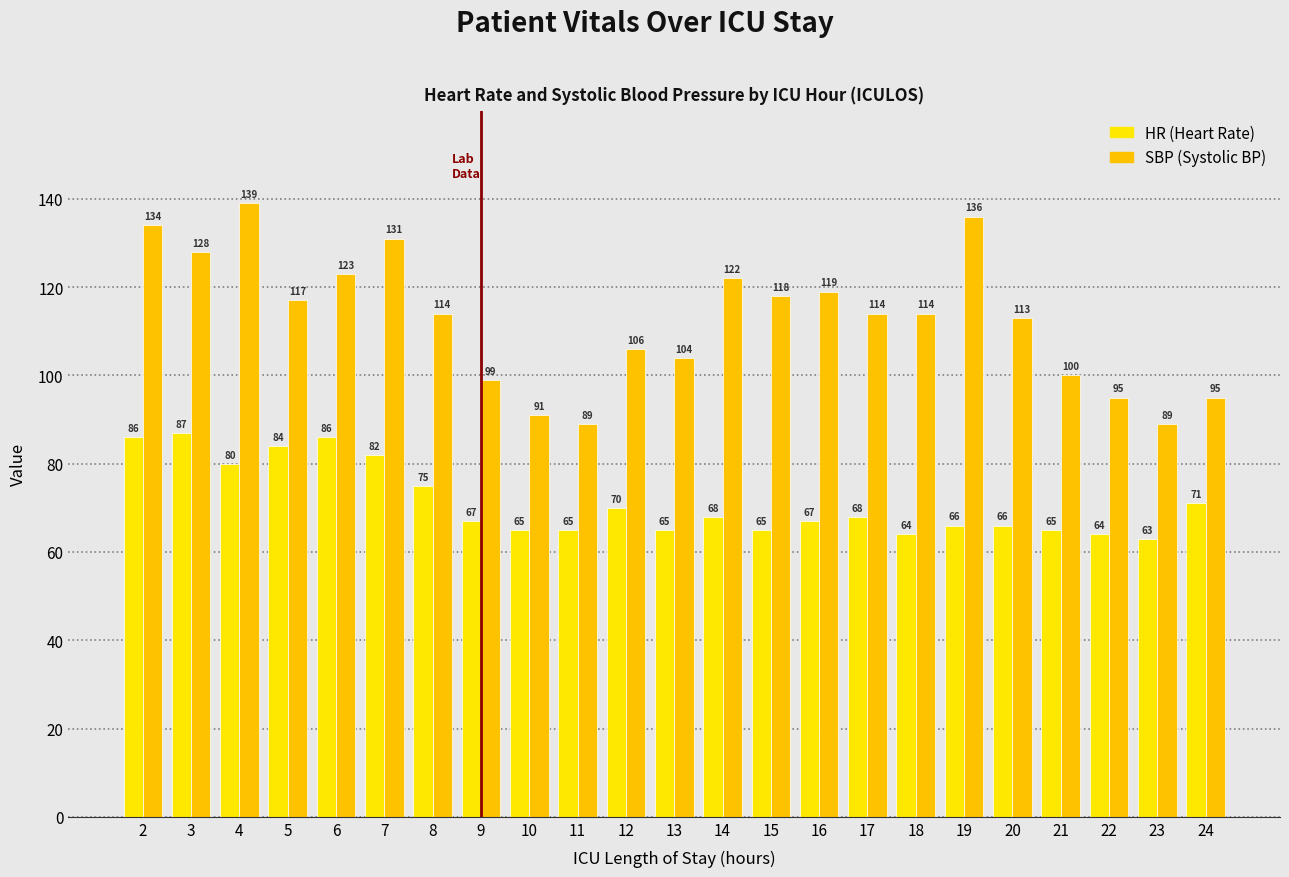

What is the greatest value displayed?

139